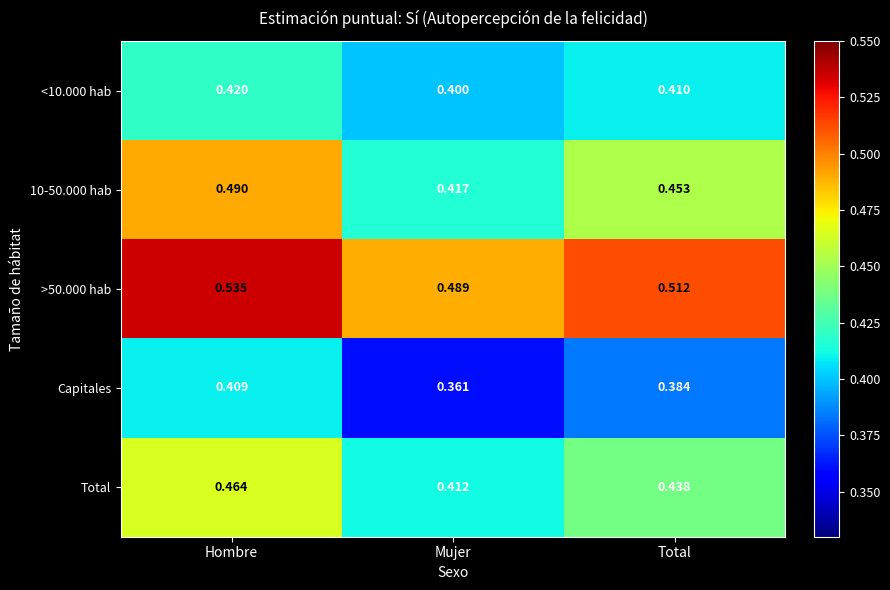

Which category has the highest value across all series?

Hombre